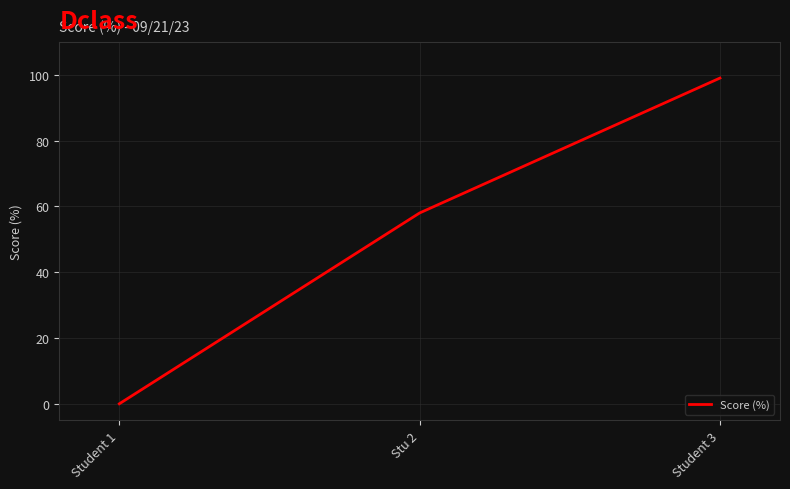

How many lines are shown in the chart?

1